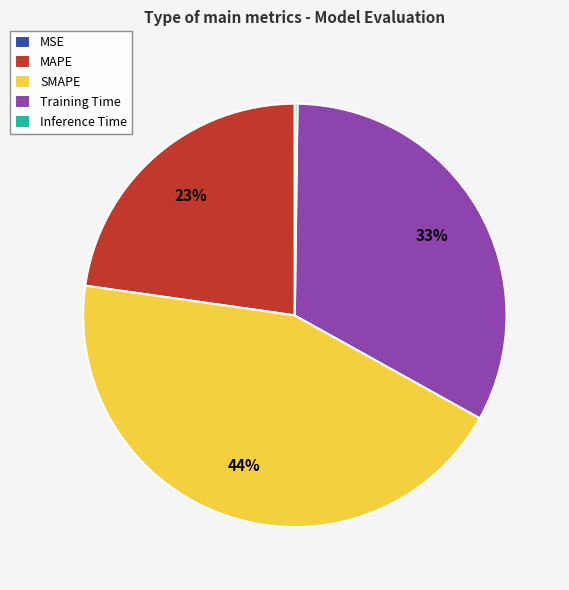

Do SMAPE and Training Time together represent more than half of the pie?

Yes